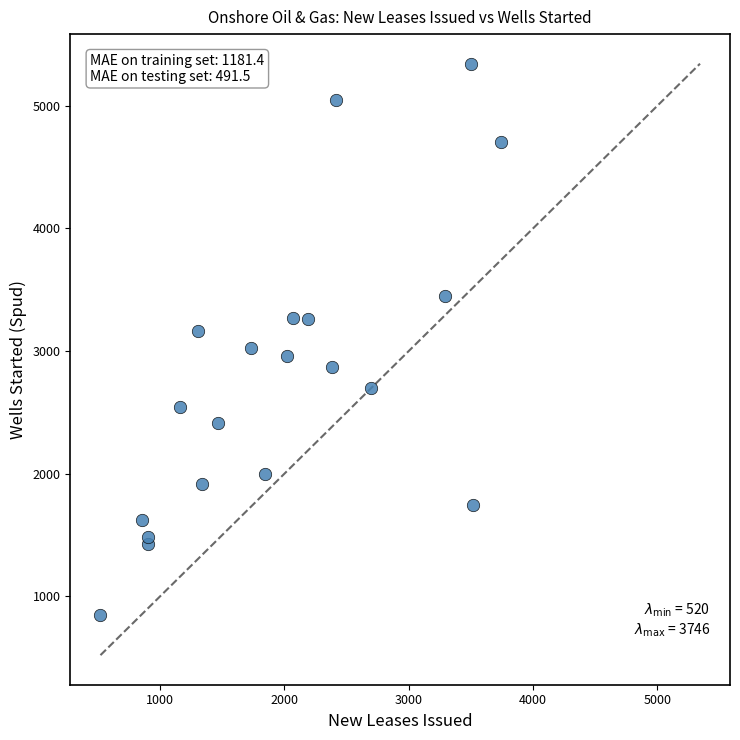

What is the range of X values (max minus min)?

3226